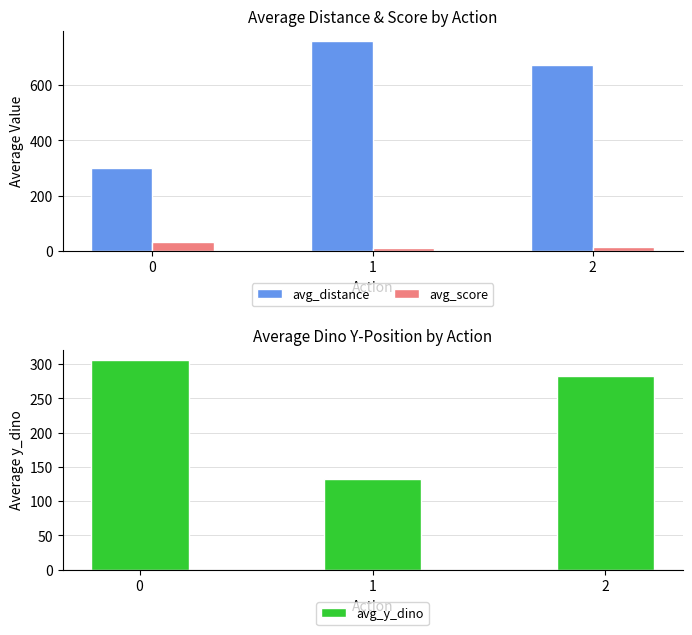

Is the value of avg_score at 1 greater than the value of avg_distance at 1?

No